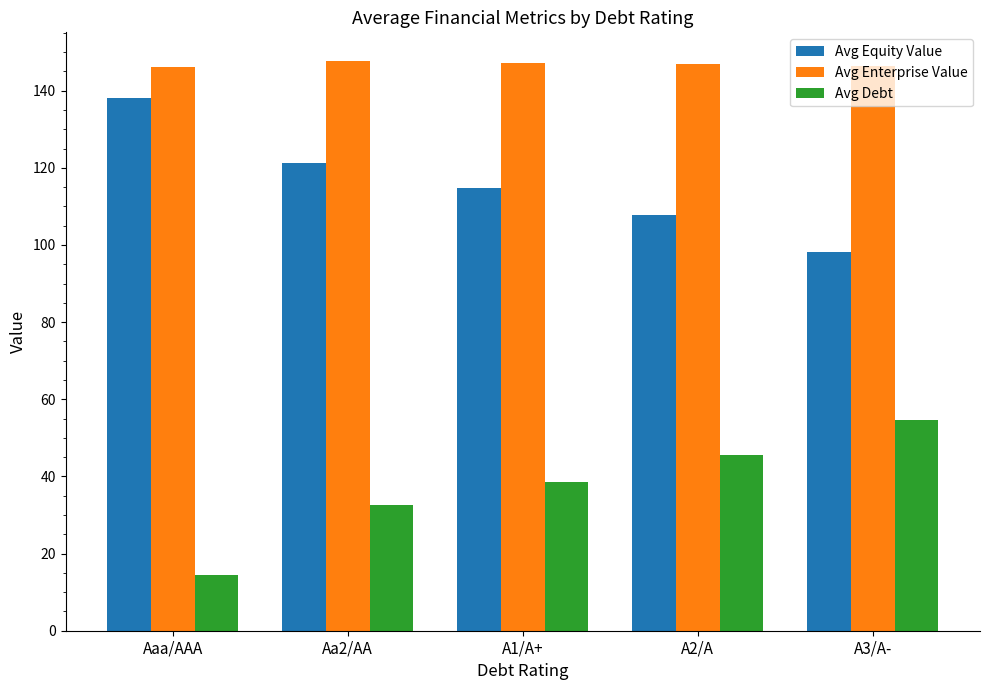

What value does the Avg Enterprise Value series have at Aaa/AAA?

146.2